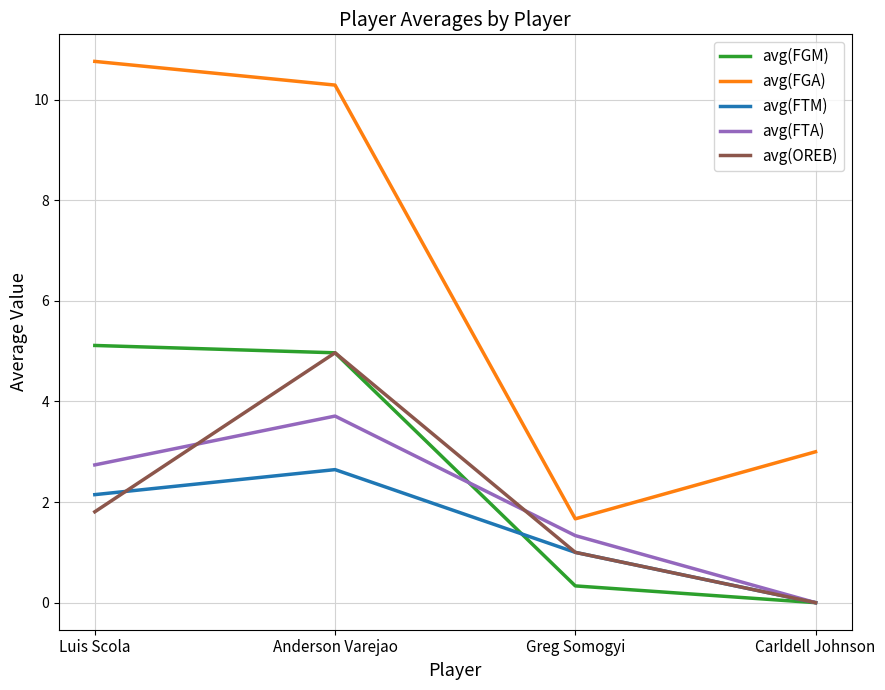

Rank the series at Luis Scola from highest to lowest value.

avg(FGA), avg(FGM), avg(FTA), avg(FTM), avg(OREB)